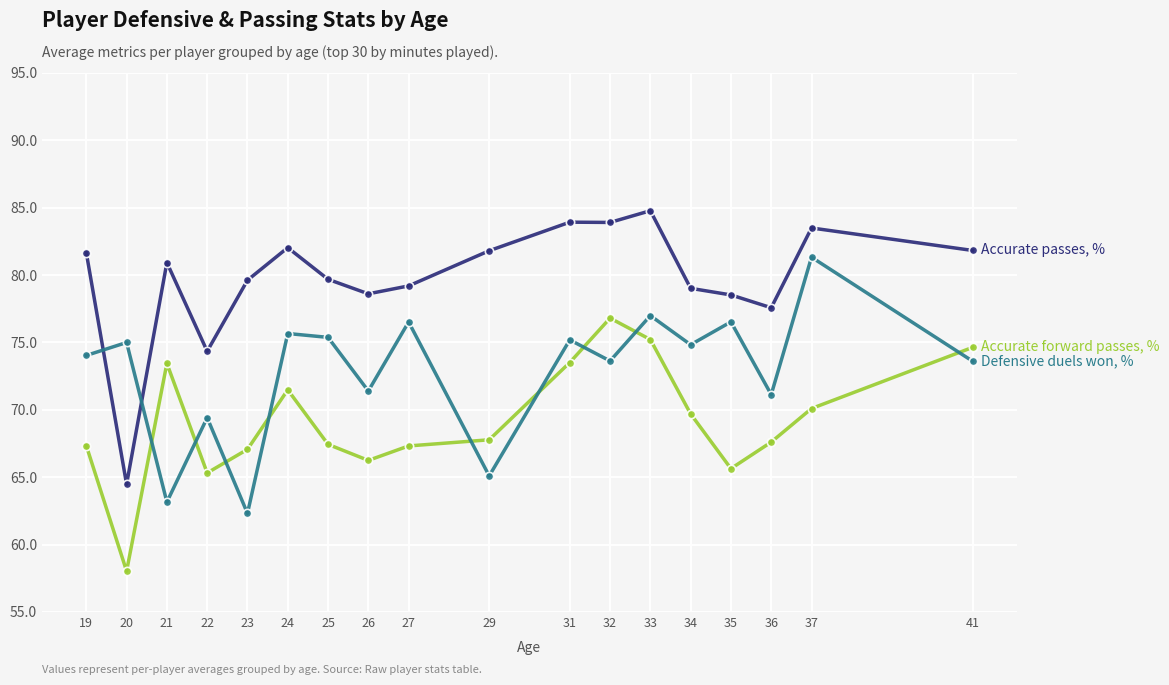

What is the difference between the highest and lowest values at 34?

9.3